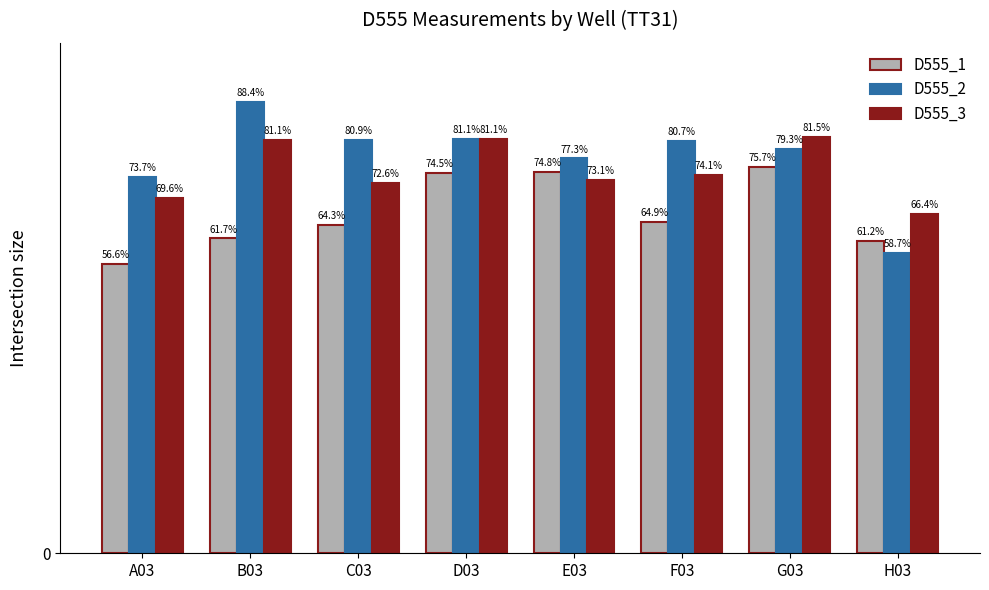

What are all the series names shown in the legend?

D555_1, D555_2, D555_3